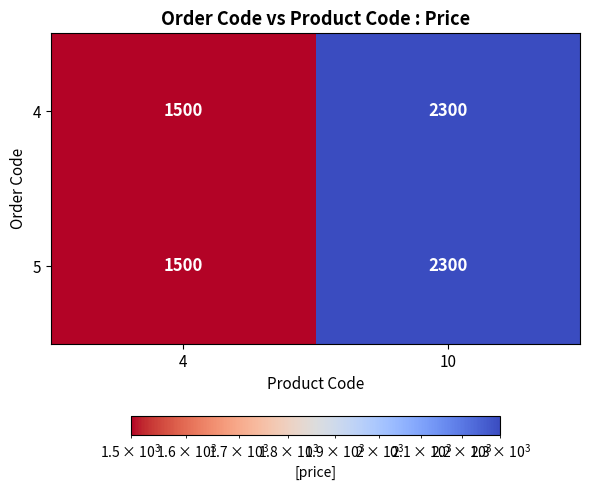

Is it true that 4 equals 1500 at 4?

True